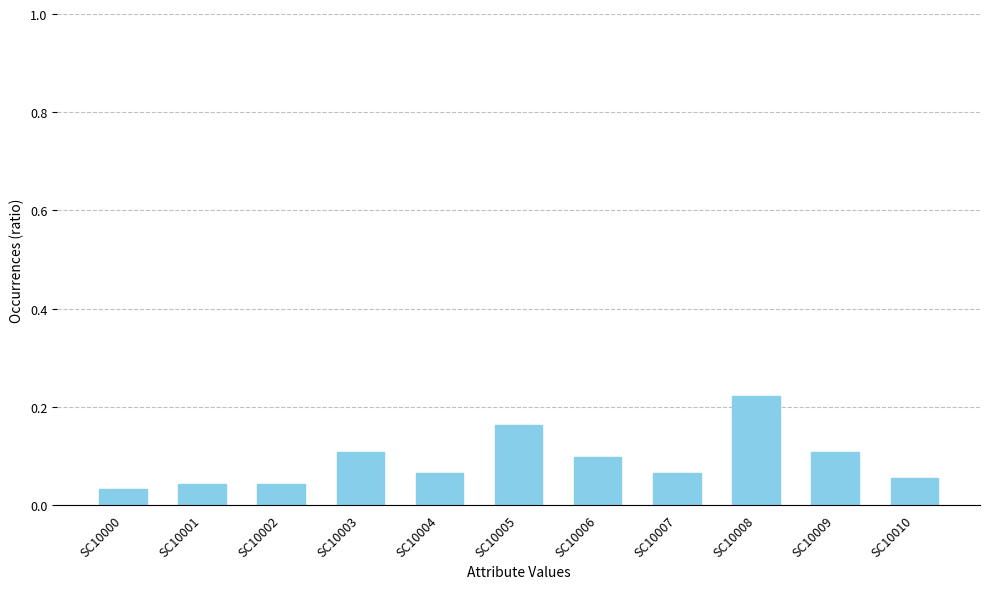

The value at SC10007 is 0.1. True or false?

True